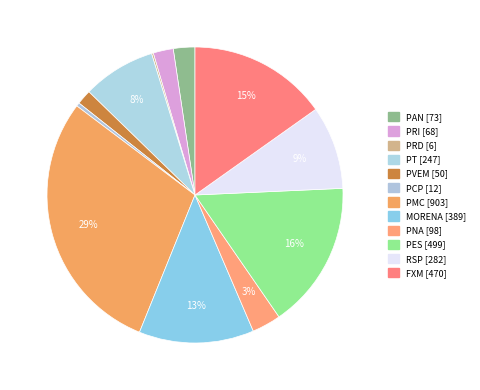

Is it true that FXM is 28% of the pie?

False